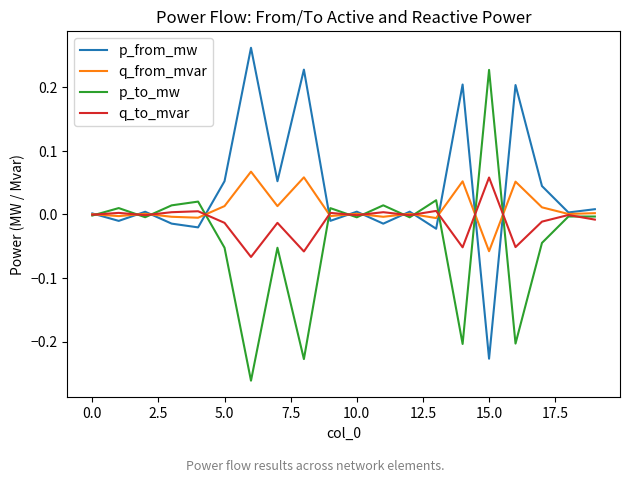

Which series has the largest total across all categories?

p_from_mw